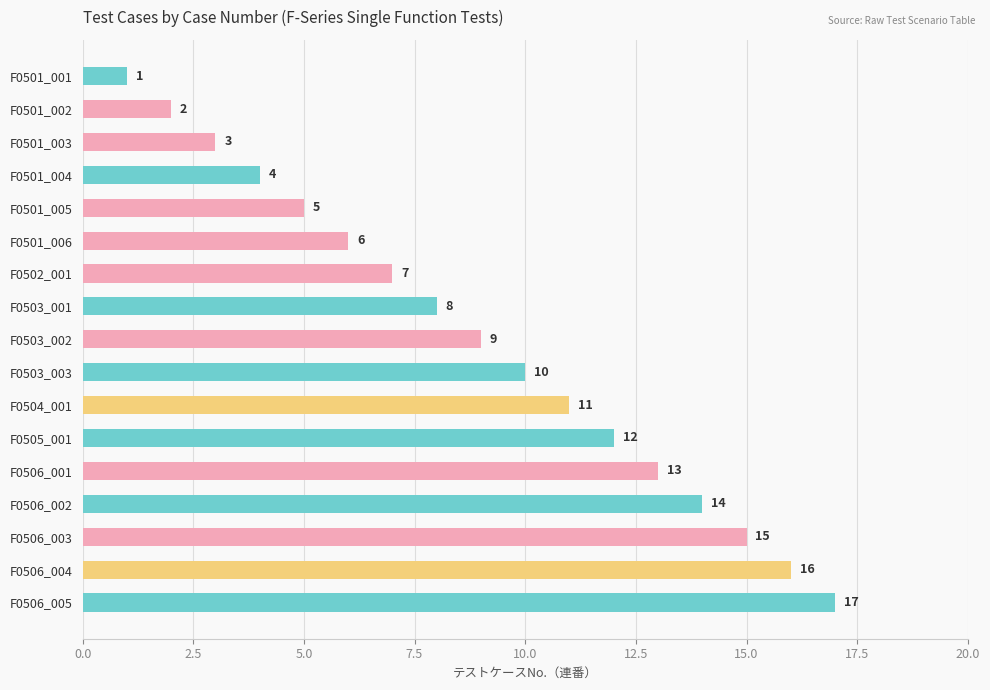

What is the value of the 16th bar from the top?

16